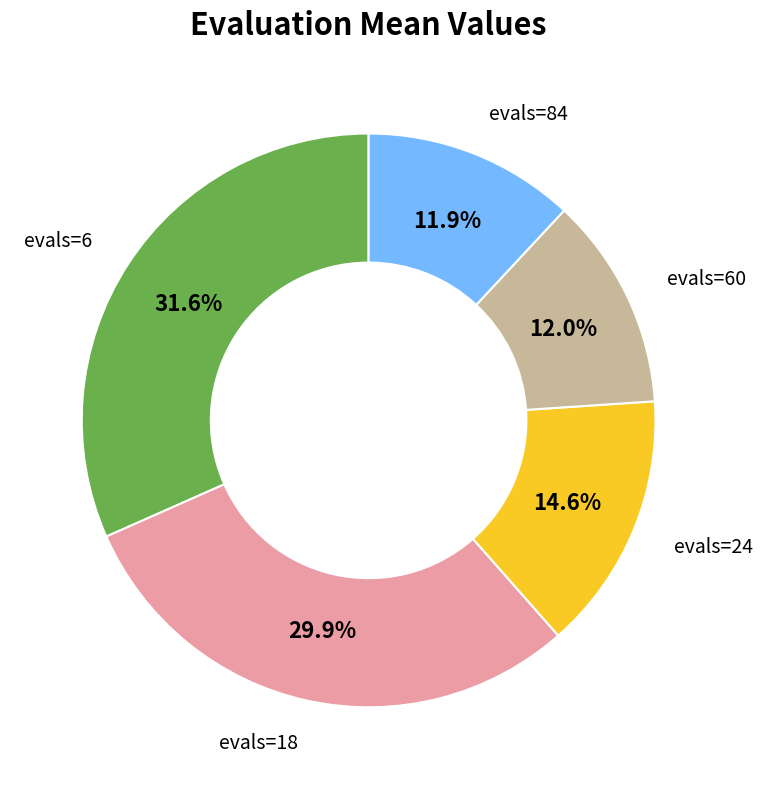

Does any single category account for the majority?

No